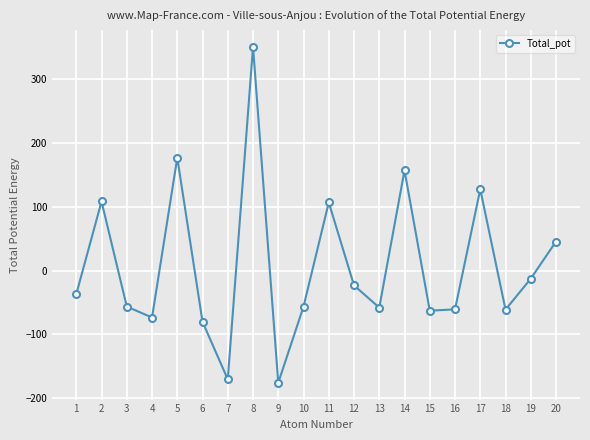

Which category has the highest value across all series?

8